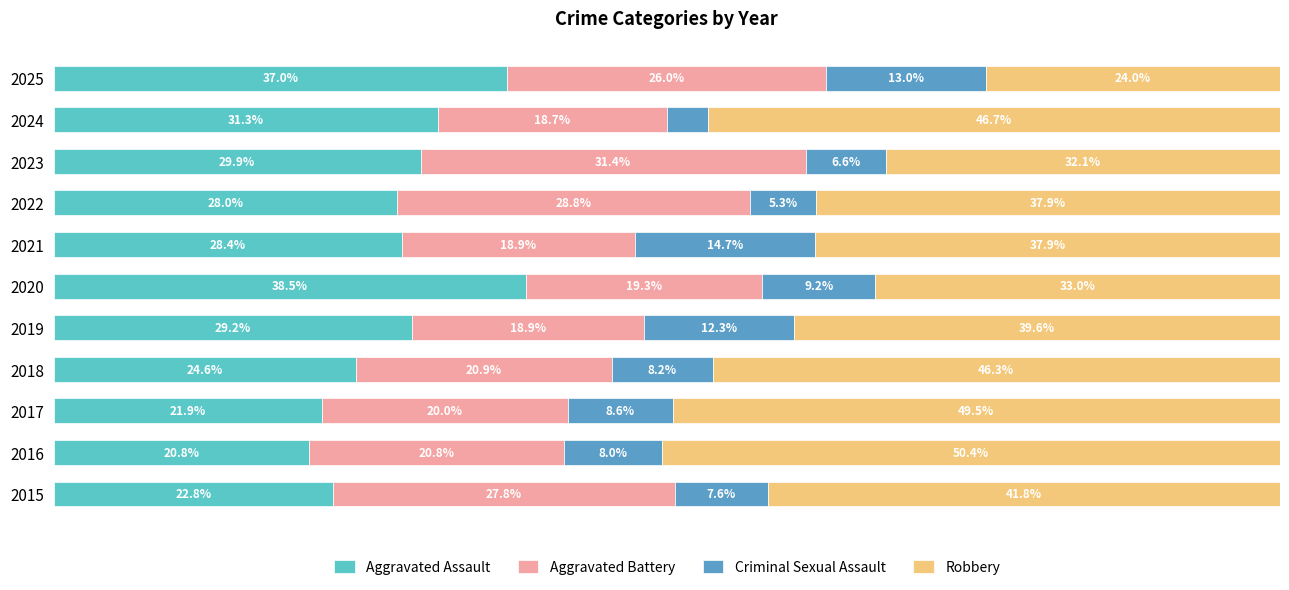

Rank the categories by Aggravated Assault value from highest to lowest.

2020, 2025, 2024, 2023, 2019, 2021, 2022, 2018, 2015, 2017, 2016